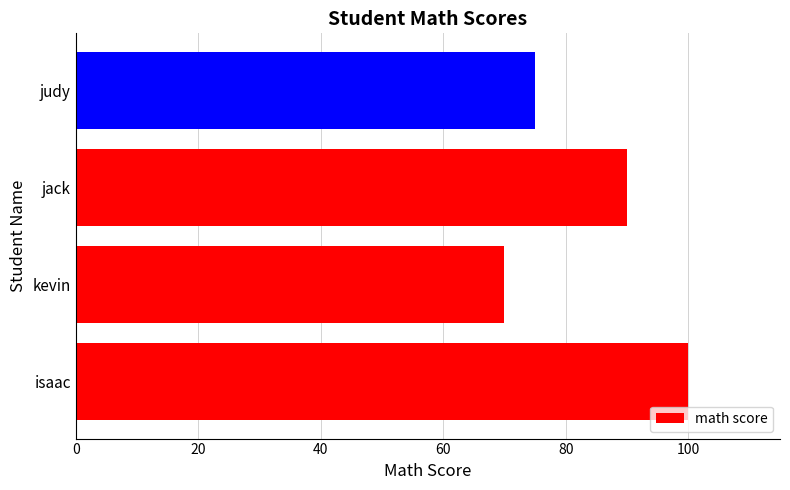

Reading bottom to top, transcribe all the data shown in this chart.

100	70	90	75